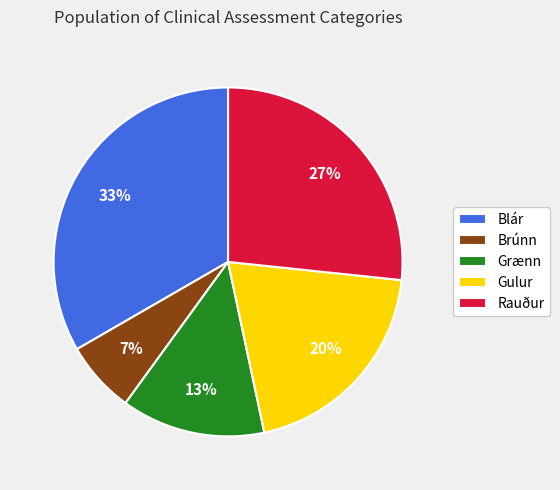

Is it true that Rauður is 37% of the pie?

False